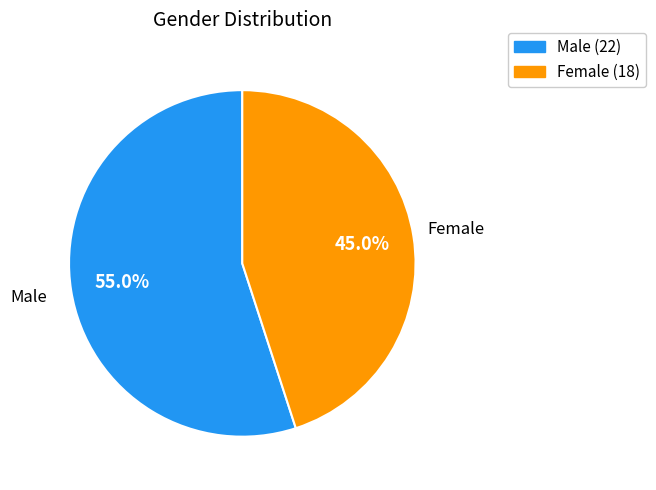

Is there any slice that represents more than half of the pie?

Yes